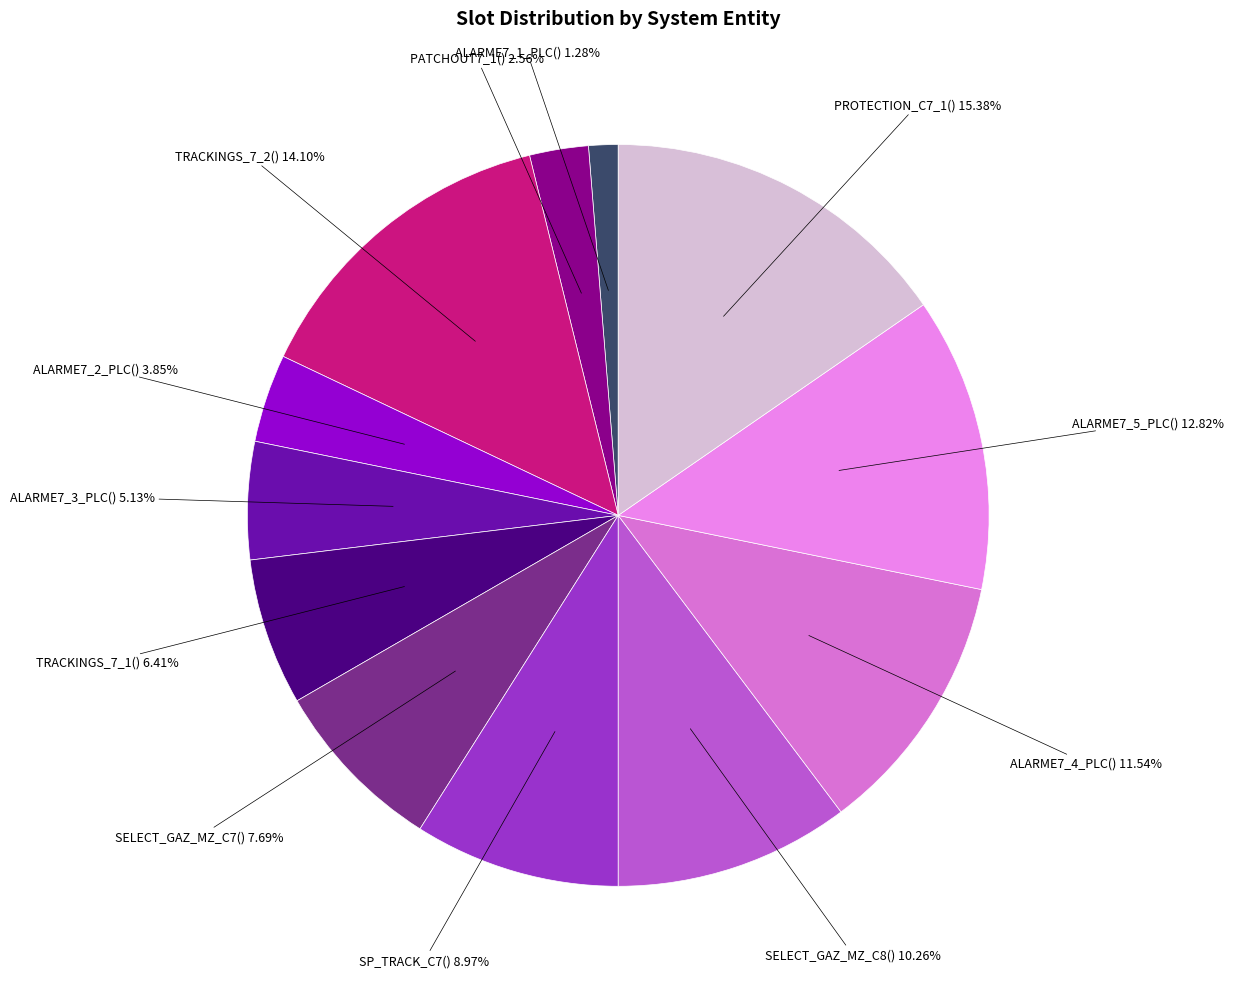

Does any single category account for the majority?

No